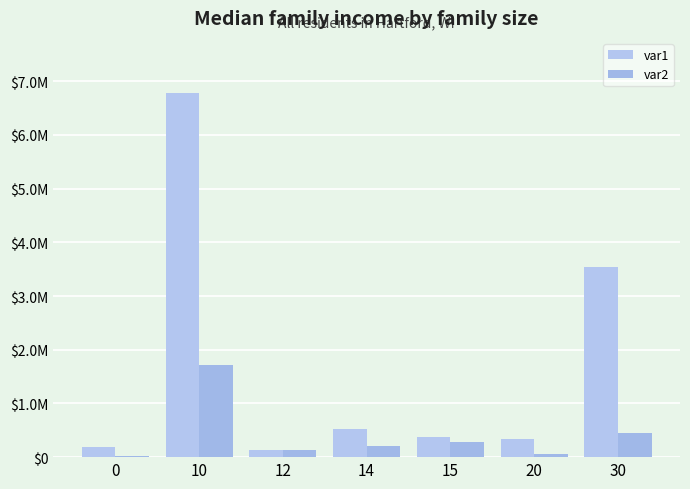

Which series has the largest range (max minus min)?

var1